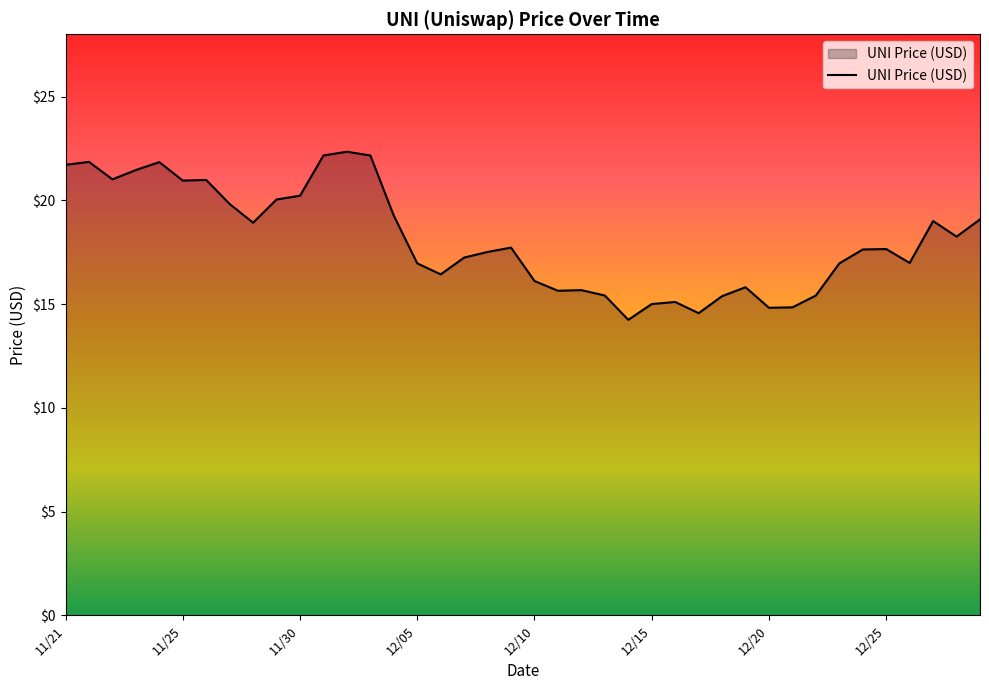

What is the maximum value shown in the chart?

22.3